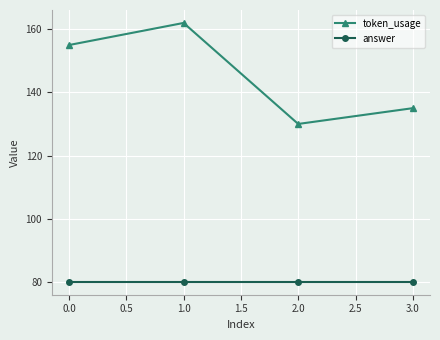

How many token_usage values are between 135 and 162?

3